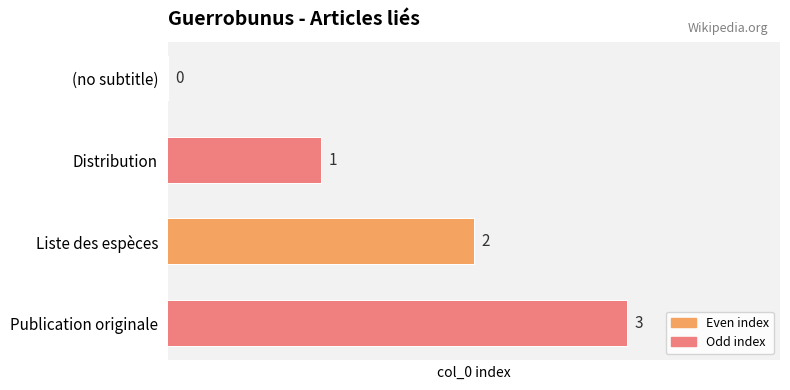

What is the change in value from Liste des espèces to Publication originale?

+1